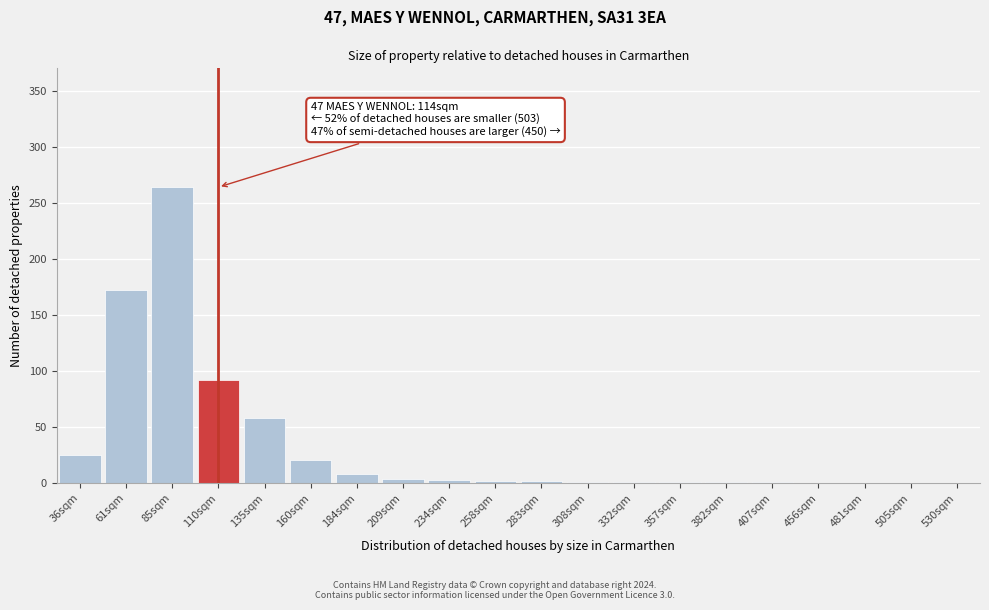

What is the maximum value shown in the chart?

264